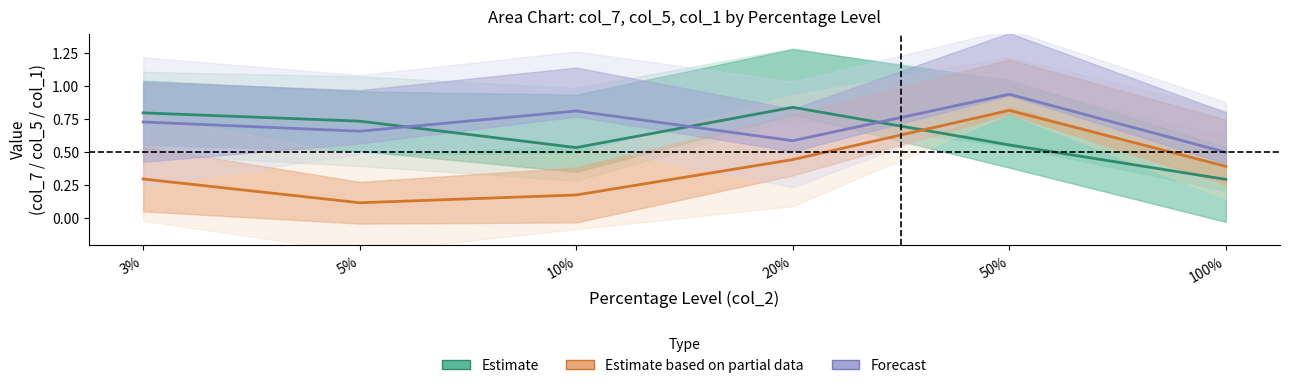

How many interior local peaks does the Estimate based on partial data series have?

1